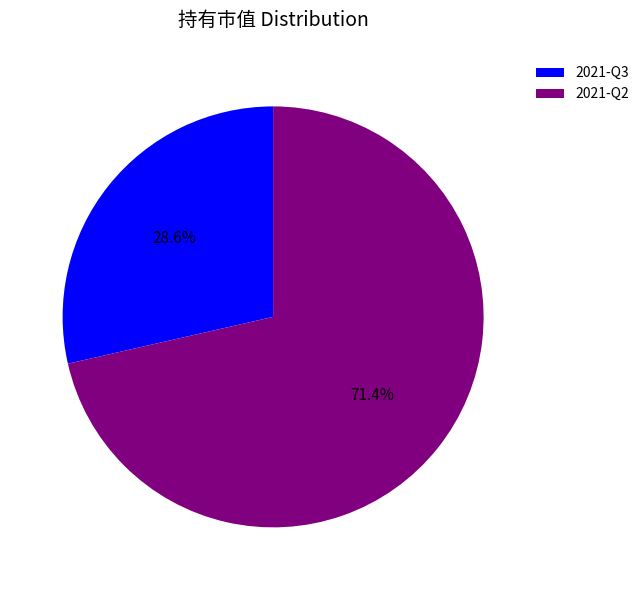

Which category has the biggest portion of the pie?

2021-Q2